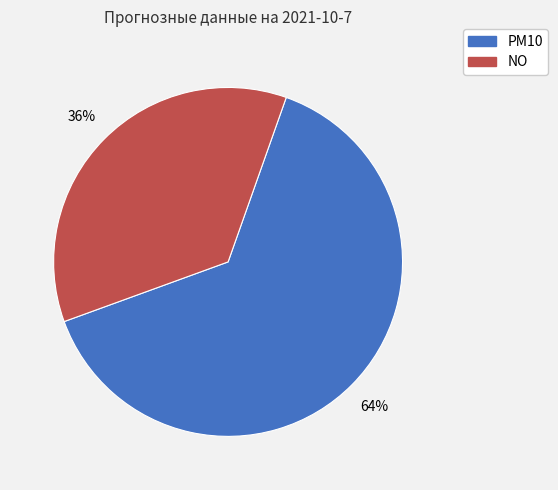

Which category has the biggest portion of the pie?

PM10